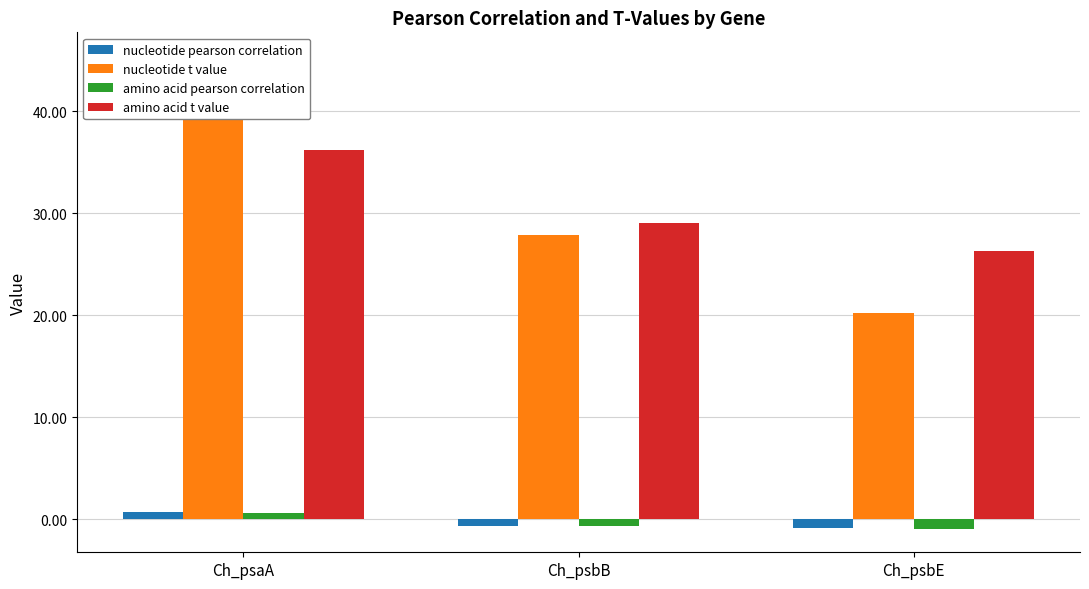

At which category does the chart reach its minimum across all series?

Ch_psbE